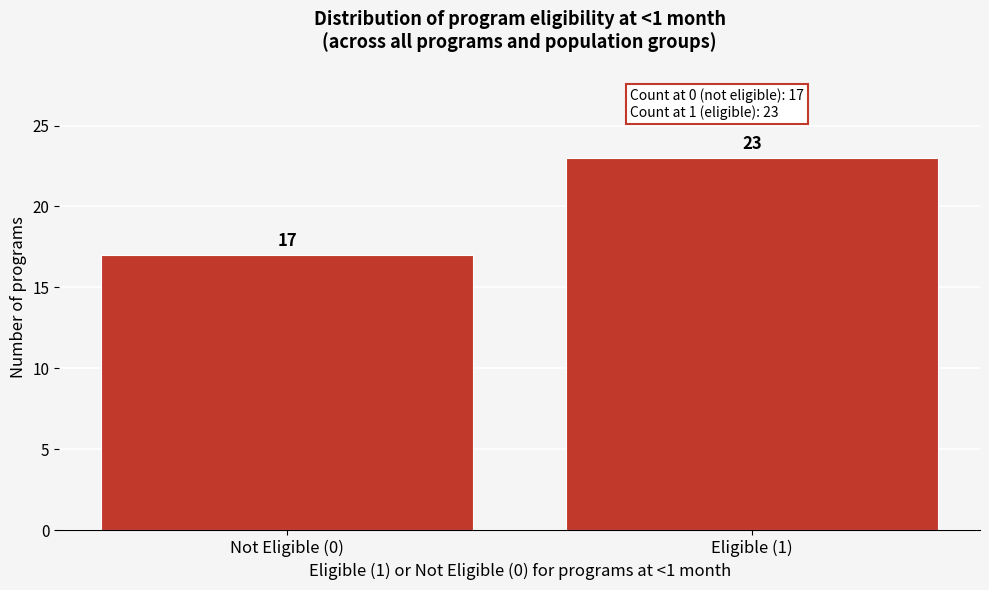

Reading right to left, list all the values displayed in this chart.

23	17